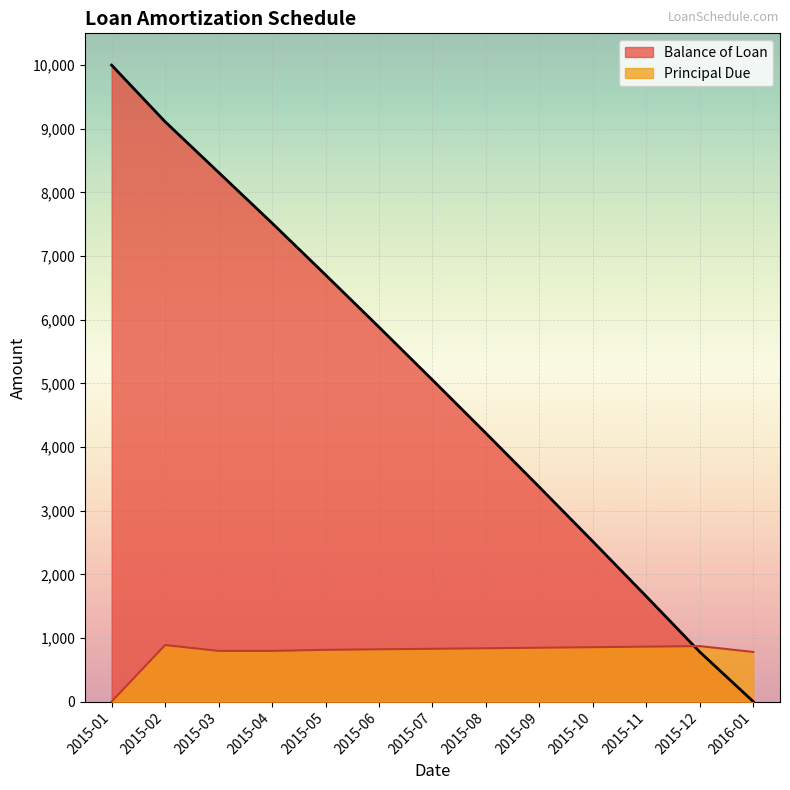

The value of Principal Due at 2016-01 is 779.9. True or false?

True